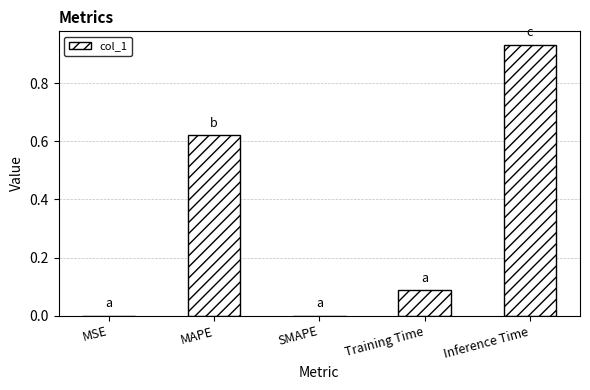

Is it true that the value at MAPE is 0.2?

False